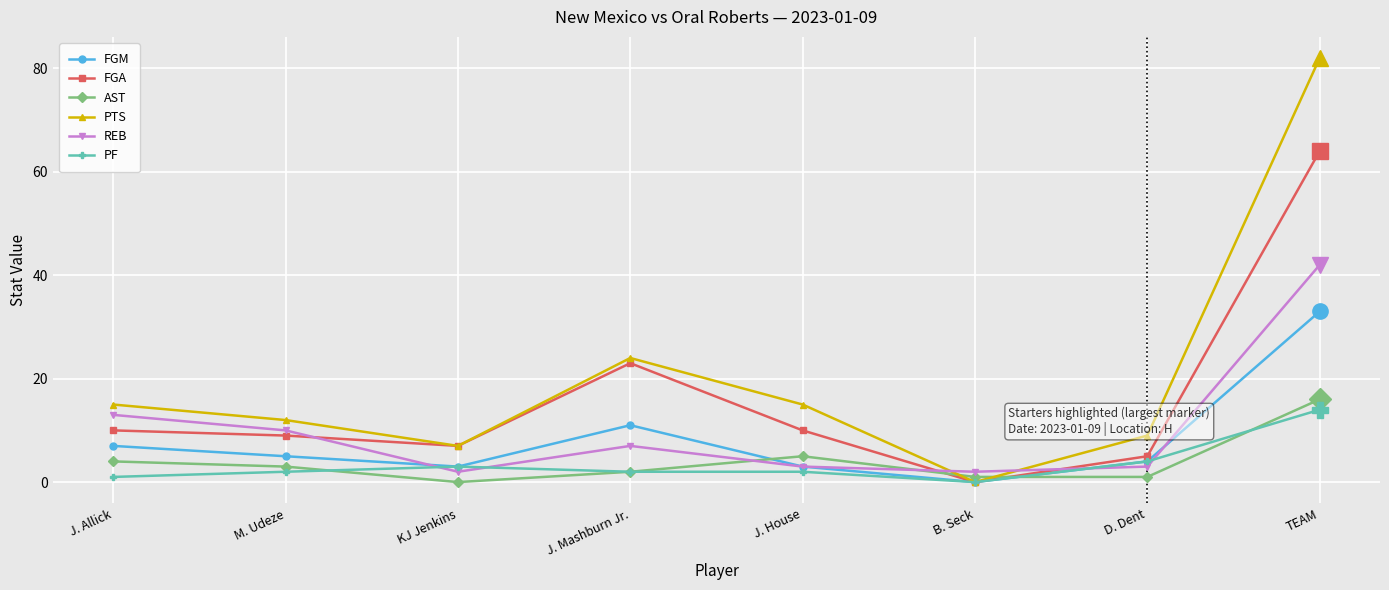

Rank the series by their maximum value, from lowest to highest.

PF, AST, FGM, REB, FGA, PTS